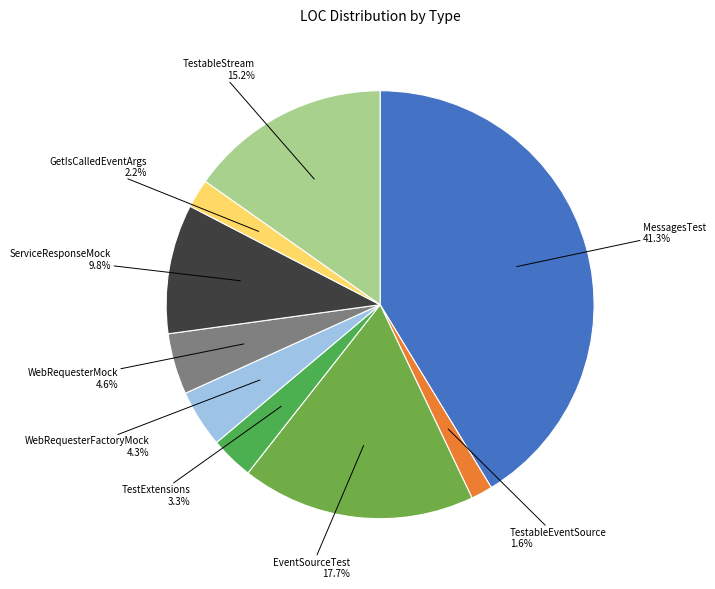

To the nearest percent, what is the average slice percentage?

11%